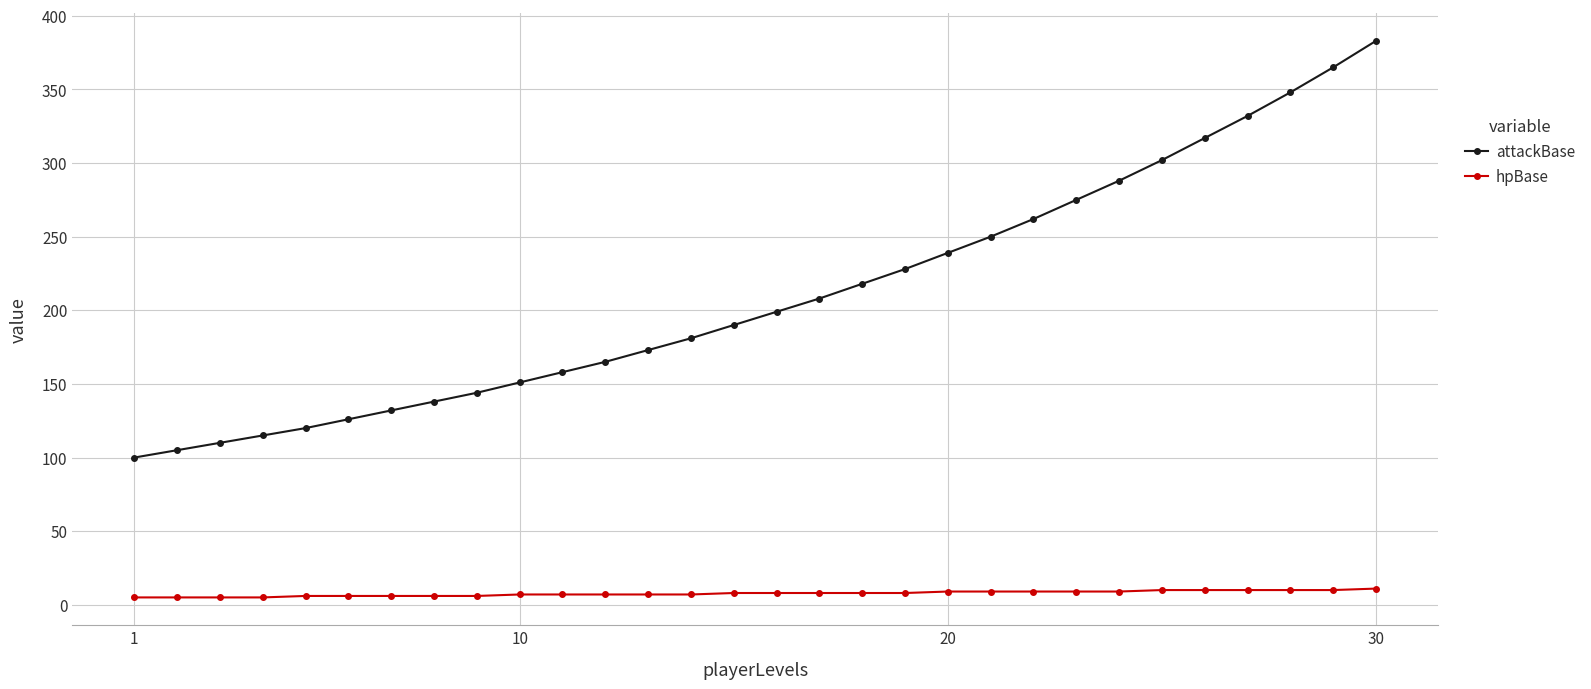

List the series in order of their peak value, lowest first.

hpBase, attackBase